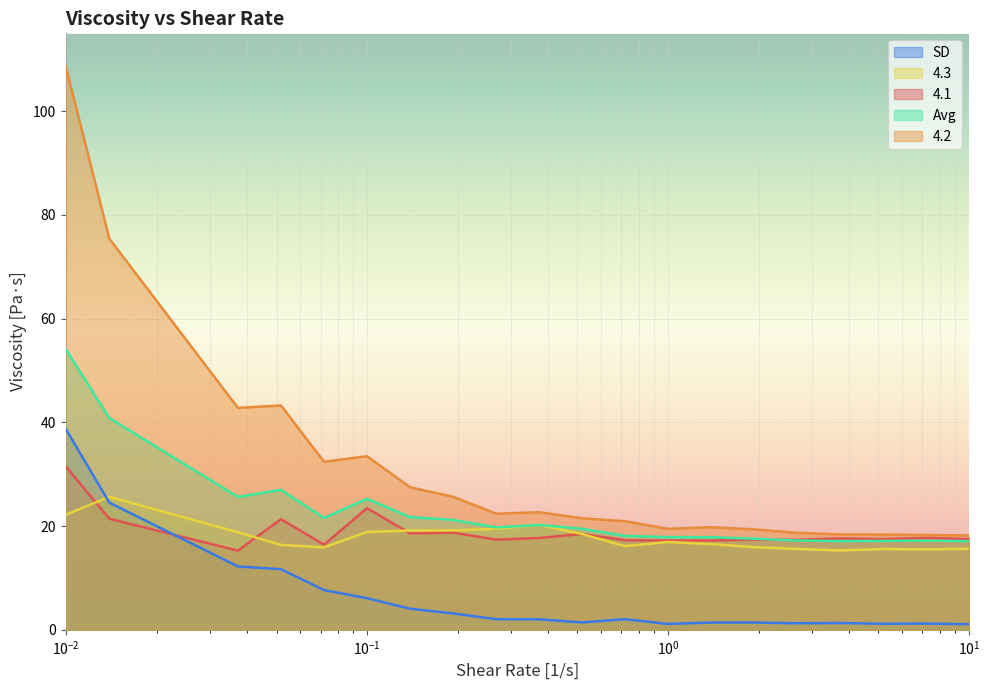

What is the minimum value shown in the chart?

1.1